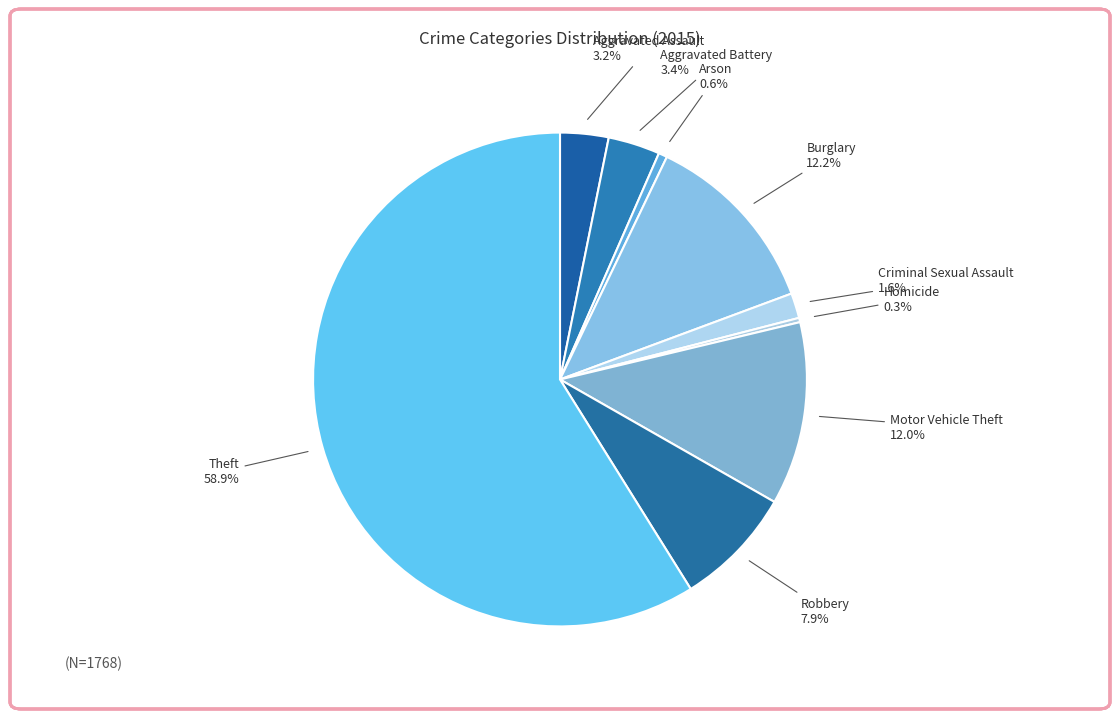

To the nearest percent, what is the average slice percentage?

11%